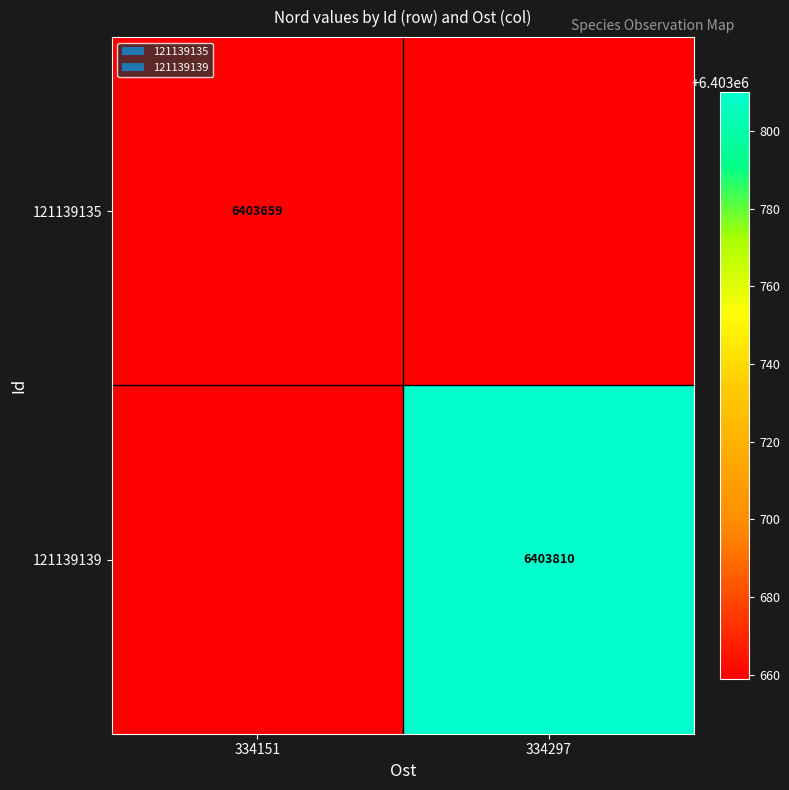

Is the value of 121139139 at 334297 greater than the value of 121139135 at 334151?

Yes